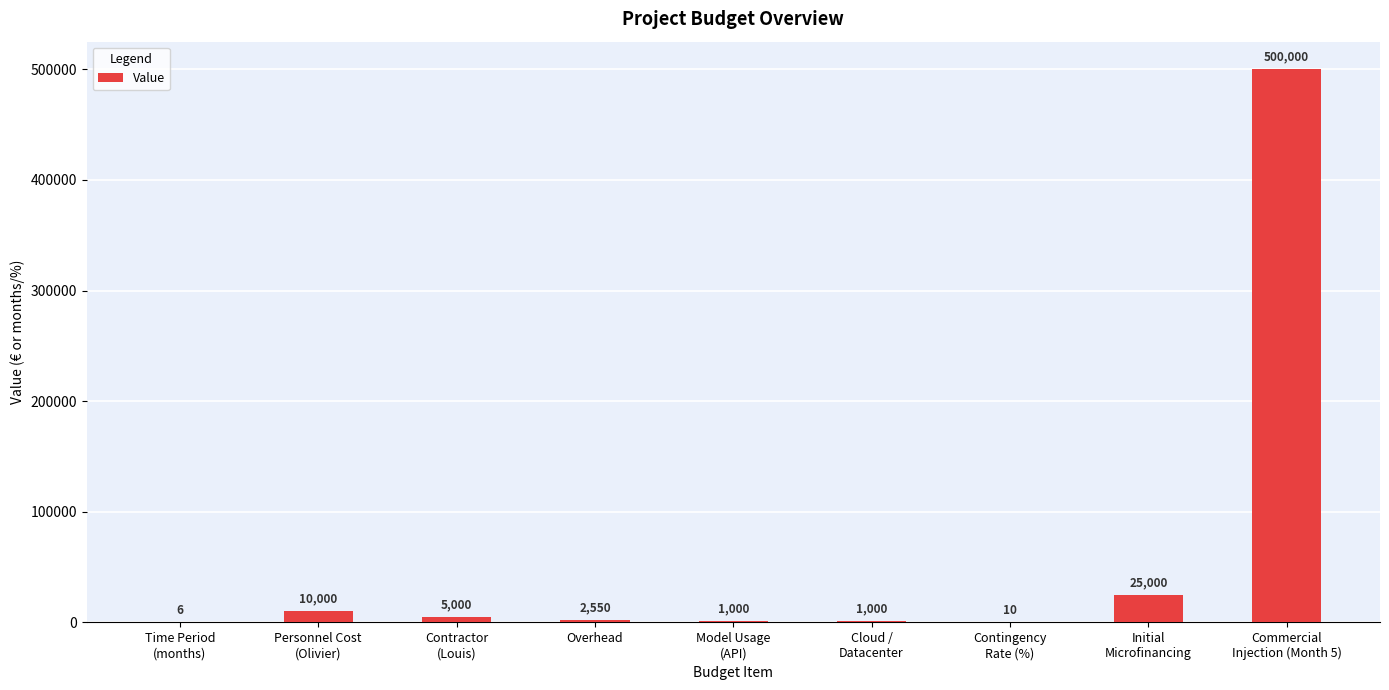

At which label does the data first exceed 2550?

Personnel Cost
(Olivier)